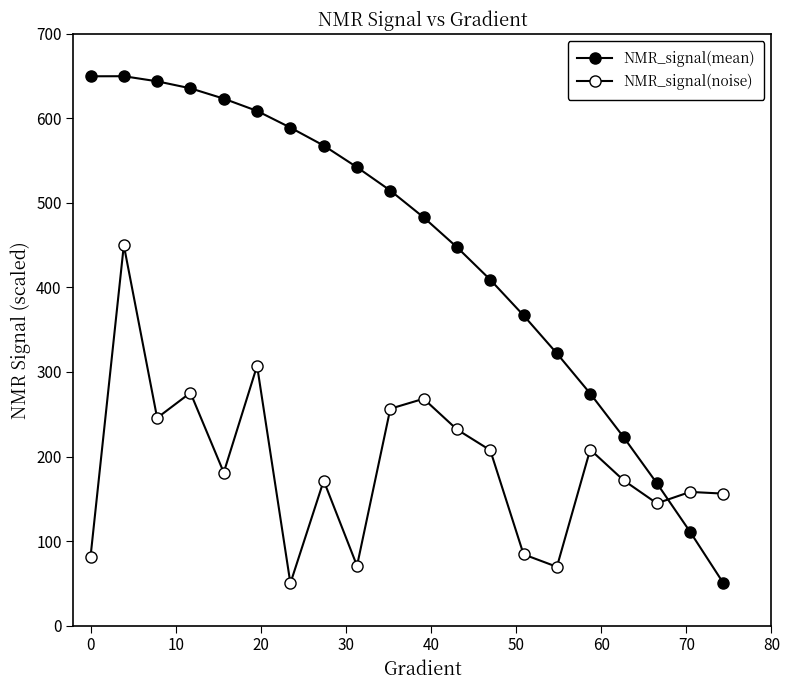

Count the number of data series in this chart.

2